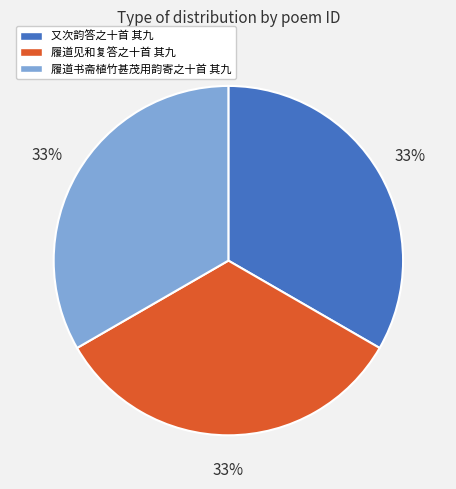

To the nearest percent, what is the average slice percentage?

33%